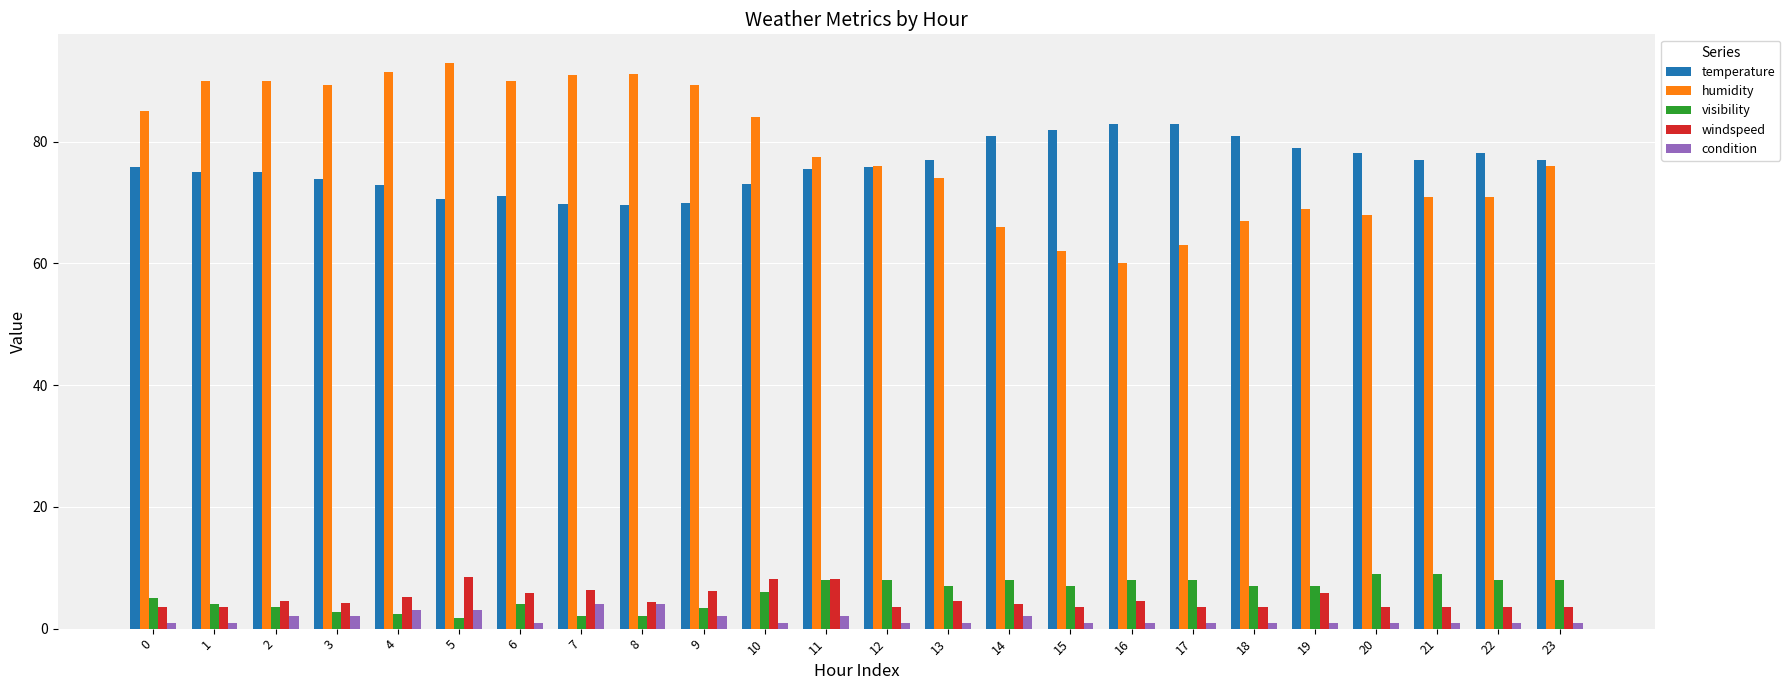

The value of temperature at 20 is 122.2. True or false?

False